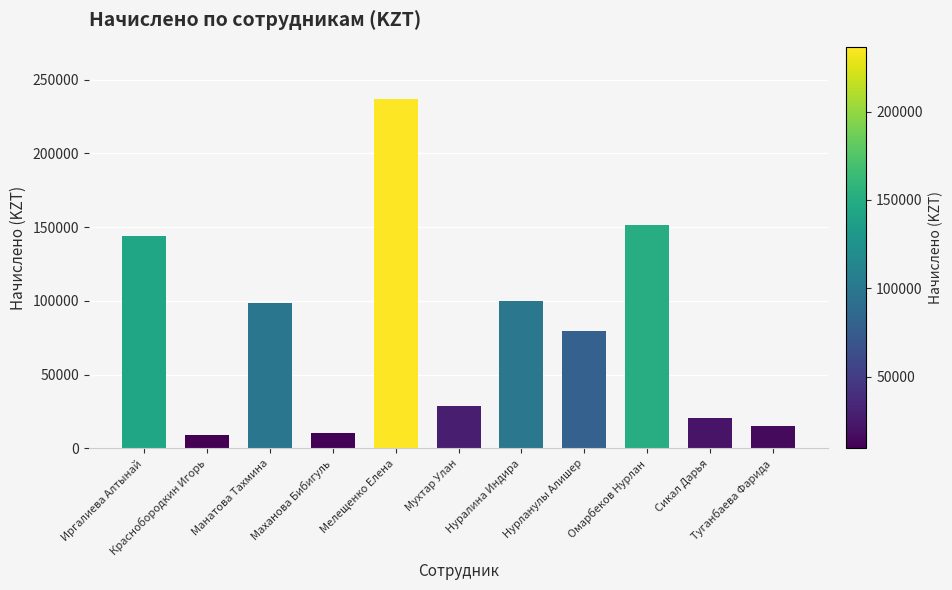

What is the minimum value shown in the chart?

9235